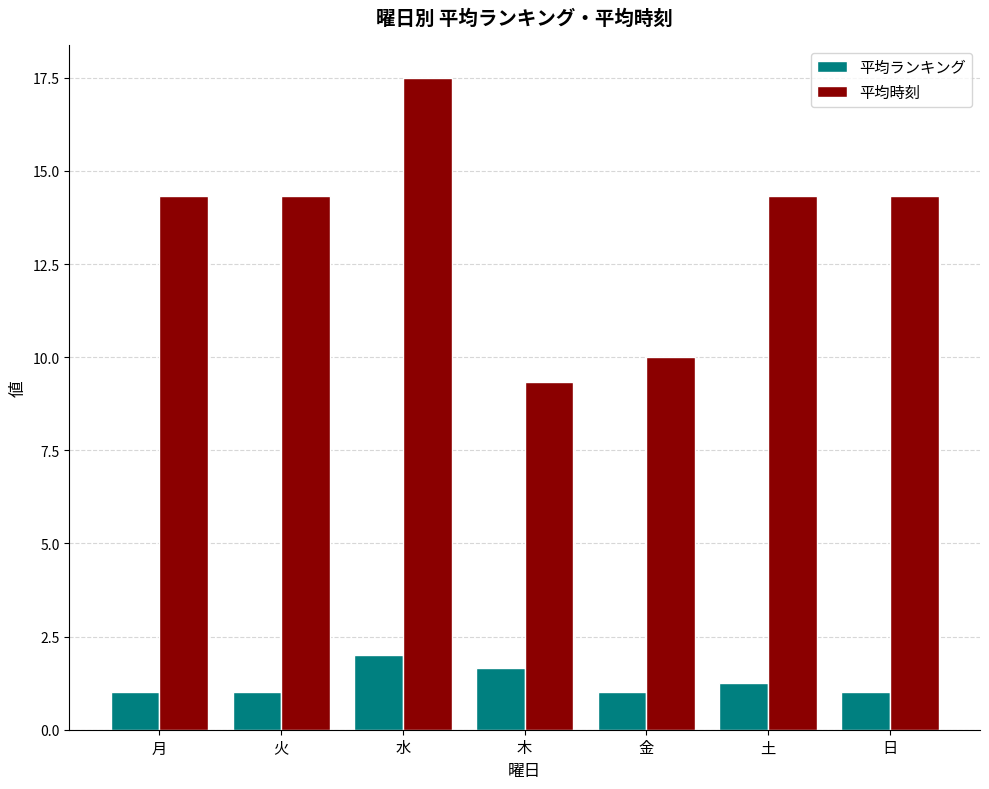

The value of 平均時刻 at 月 is 14.3. True or false?

True